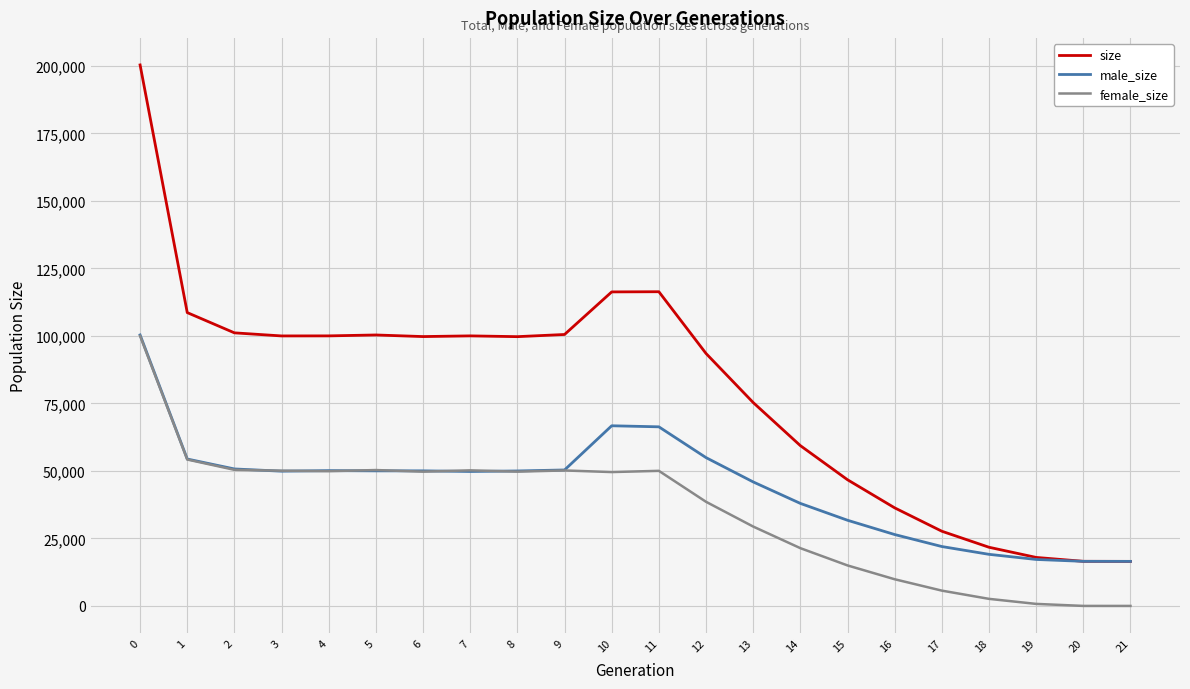

The value of female_size at 5 is 50322. True or false?

True